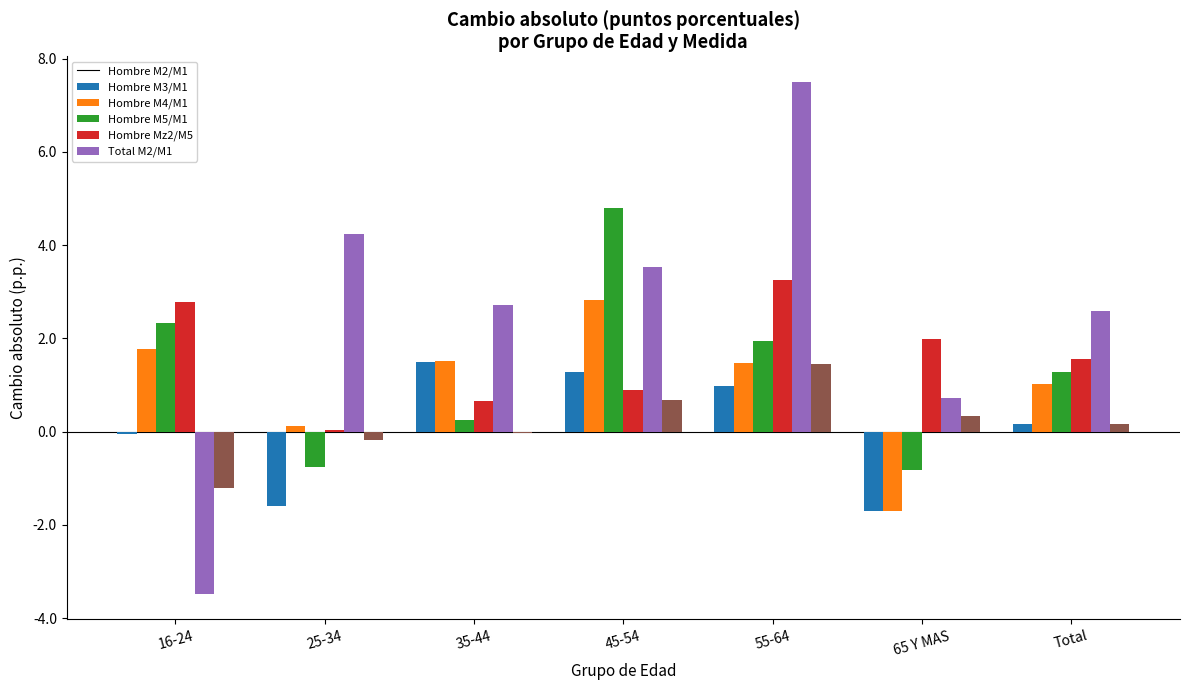

Are the bars grouped side by side (vs. stacked)?

Yes